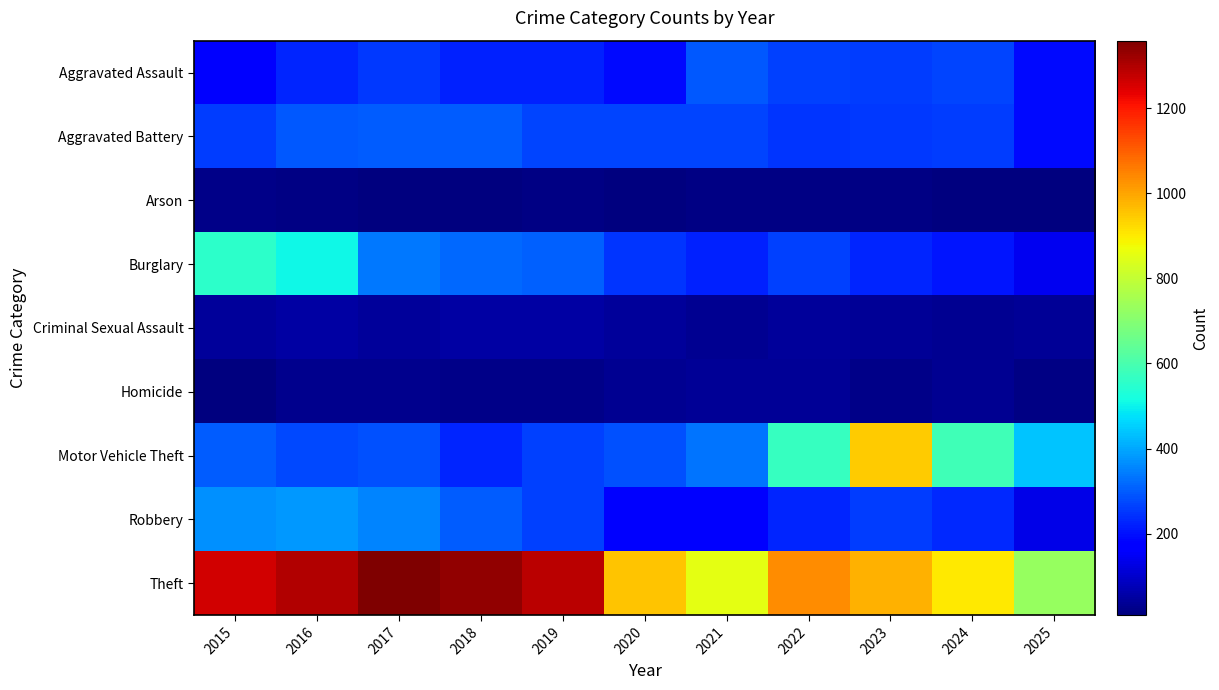

Reading right to left, list all the values displayed in this chart.

Aggravated Assault: 2025=190	2024=267	2023=259	2022=264	2021=295	2020=192	2019=220	2018=220	2017=251	2016=225	2015=164
Aggravated Battery: 2025=188	2024=258	2023=251	2022=249	2021=270	2020=268	2019=267	2018=302	2017=303	2016=298	2015=259
Arson: 2025=12	2024=12	2023=15	2022=15	2021=18	2020=12	2019=16	2018=8	2017=12	2016=14	2015=22
Burglary: 2025=145	2024=205	2023=225	2022=263	2021=220	2020=250	2019=308	2018=319	2017=339	2016=505	2015=552
Criminal Sexual Assault: 2025=38	2024=31	2023=35	2022=44	2021=33	2020=40	2019=55	2018=51	2017=41	2016=51	2015=43
Homicide: 2025=14	2024=30	2023=23	2022=35	2021=38	2020=34	2019=21	2018=23	2017=27	2016=28	2015=13
Motor Vehicle Theft: 2025=440	2024=588	2023=943	2022=569	2021=332	2020=287	2019=262	2018=225	2017=285	2016=272	2015=299
Robbery: 2025=132	2024=231	2023=257	2022=227	2021=175	2020=174	2019=263	2018=302	2017=356	2016=381	2015=372
Theft: 2025=727	2024=903	2023=980	2022=1032	2021=856	2020=954	2019=1288	2018=1337	2017=1359	2016=1297	2015=1263